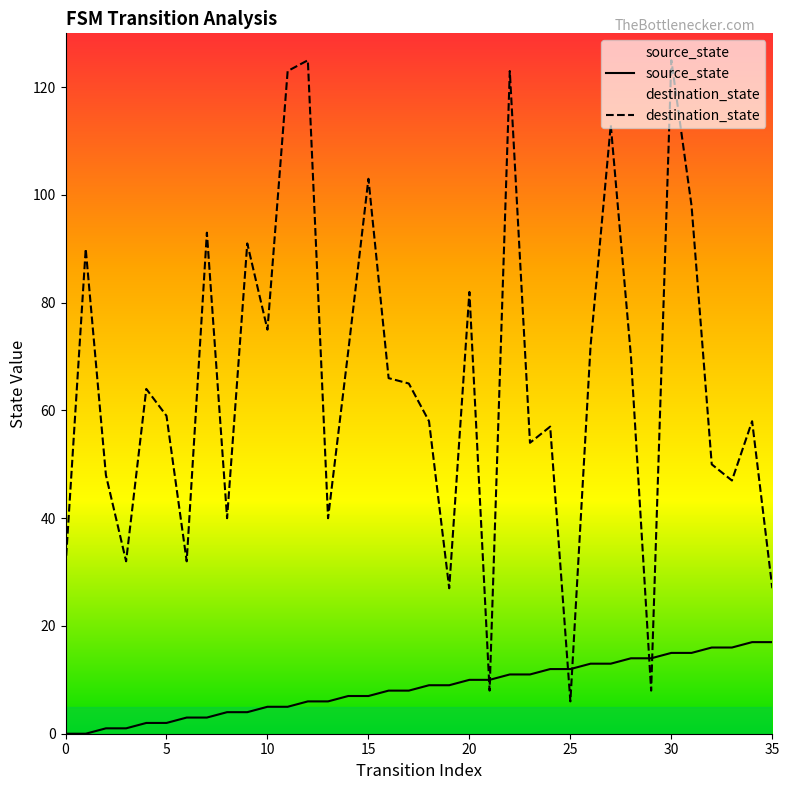

What value does the destination_state series have at 10, to the nearest 10?

80